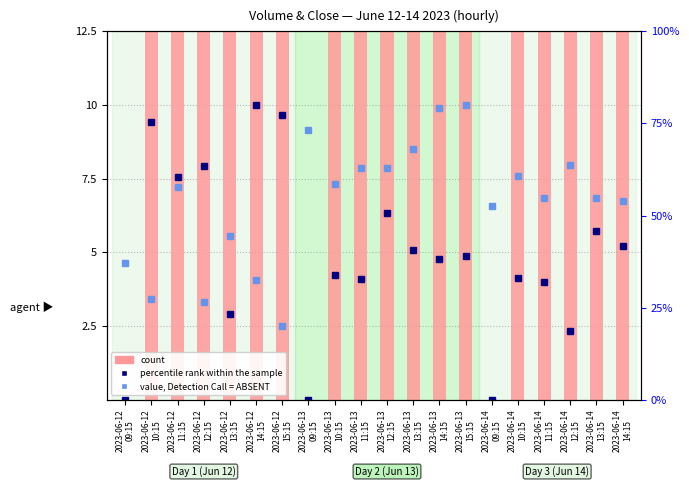

What is the difference between the maximum and second lowest values in the count series?

100.0